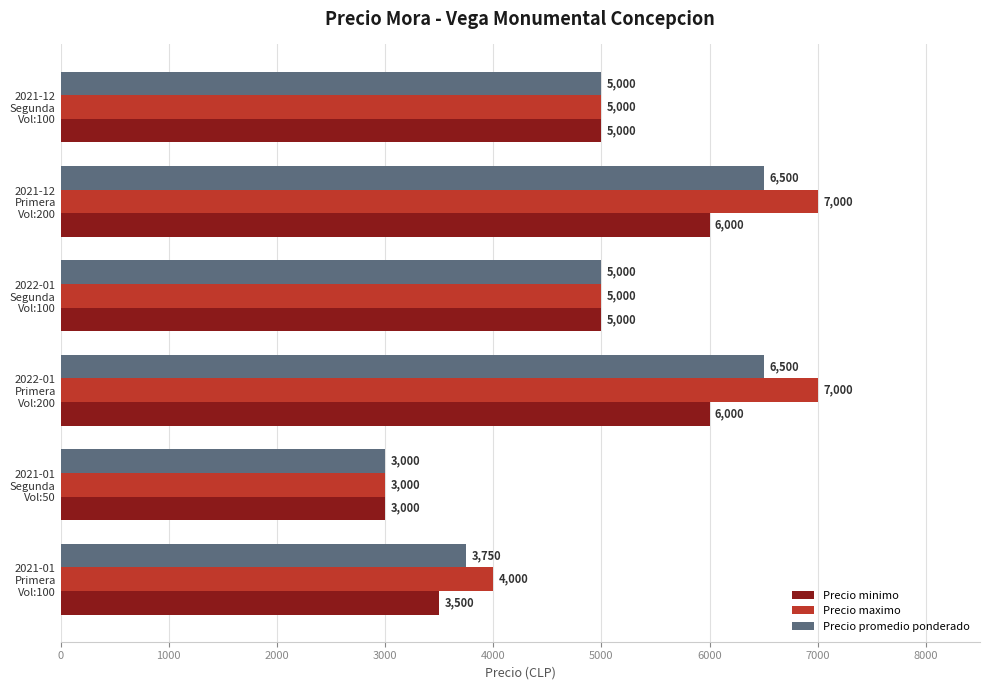

Which series has the largest total across all categories?

Precio maximo